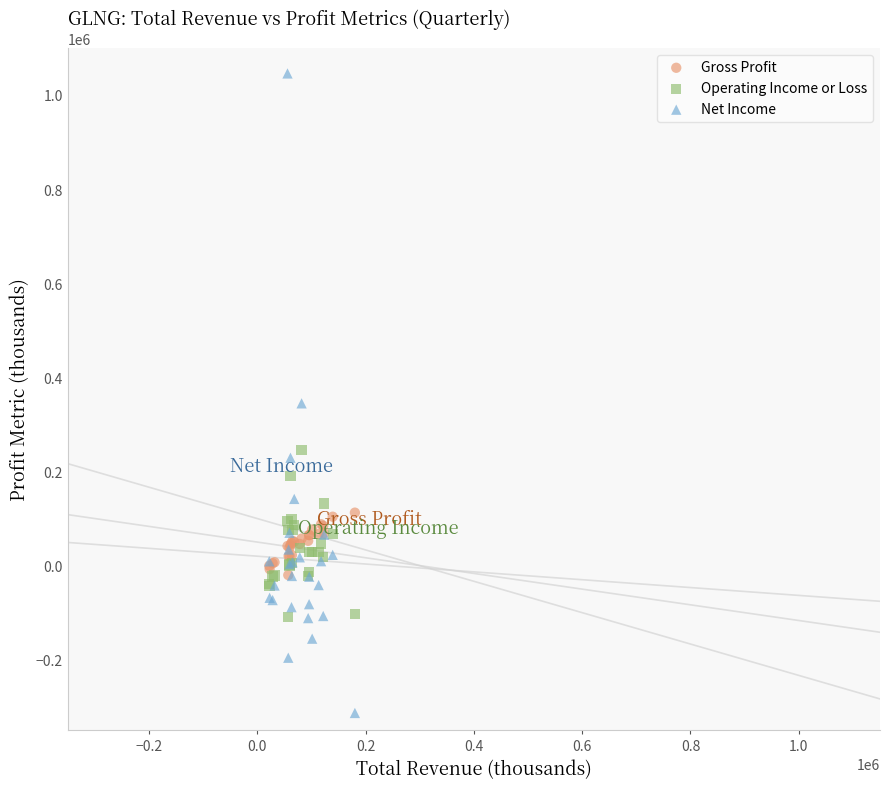

Across all series, what Y value is closest to 366303?

344762.5